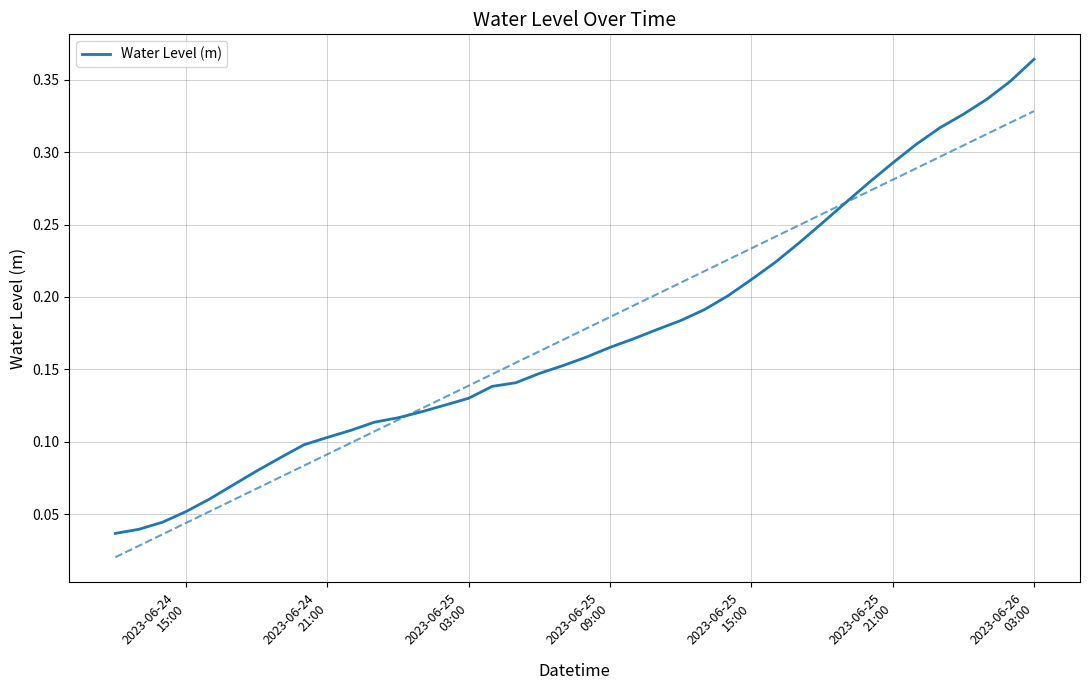

Reading right to left, what are all the values shown in this chart?

0.4	0.3	0.3	0.3	0.3	0.3	0.3	0.3	0.3	0.3	0.2	0.2	0.2	0.2	0.2	0.2	0.2	0.2	0.2	0.2	0.2	0.1	0.1	0.1	0.1	0.1	0.1	0.1	0.1	0.1	0.1	0.1	0.1	0.1	0.1	0.1	0.1	0.0	0.0	0.0